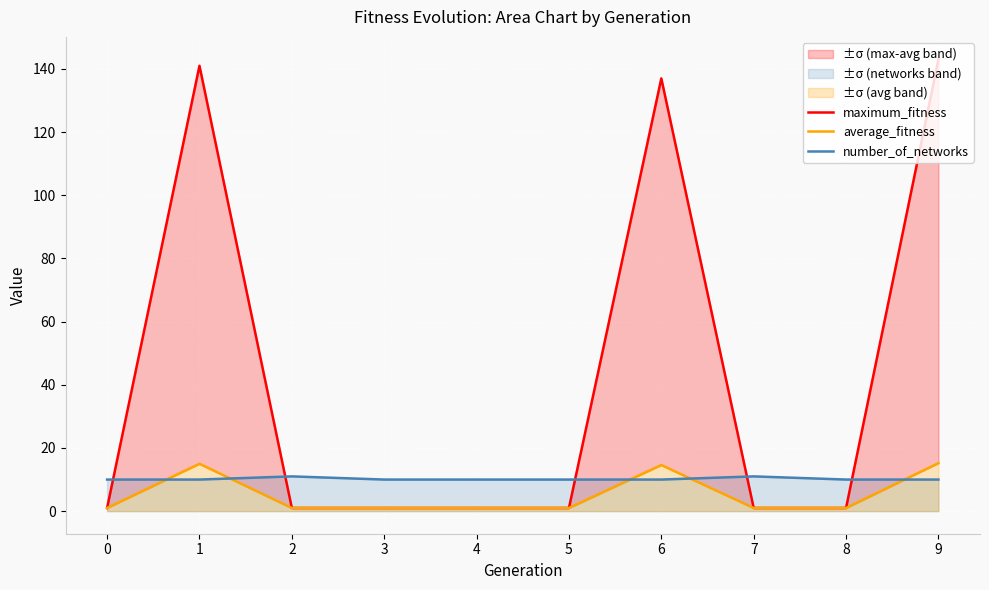

True or false: maximum_fitness has a value of 205.5 at 6.

False